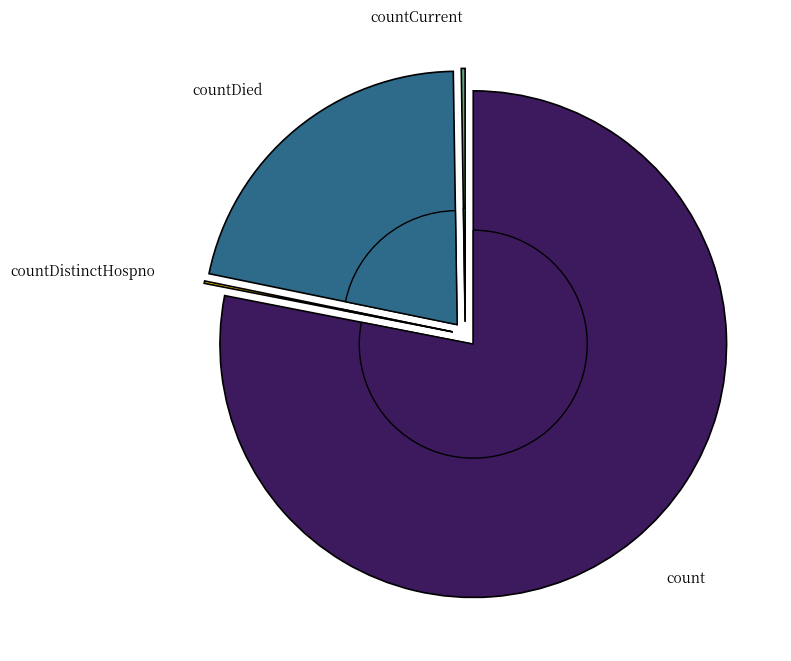

What portion of the pie excludes countCurrent?

99.8%